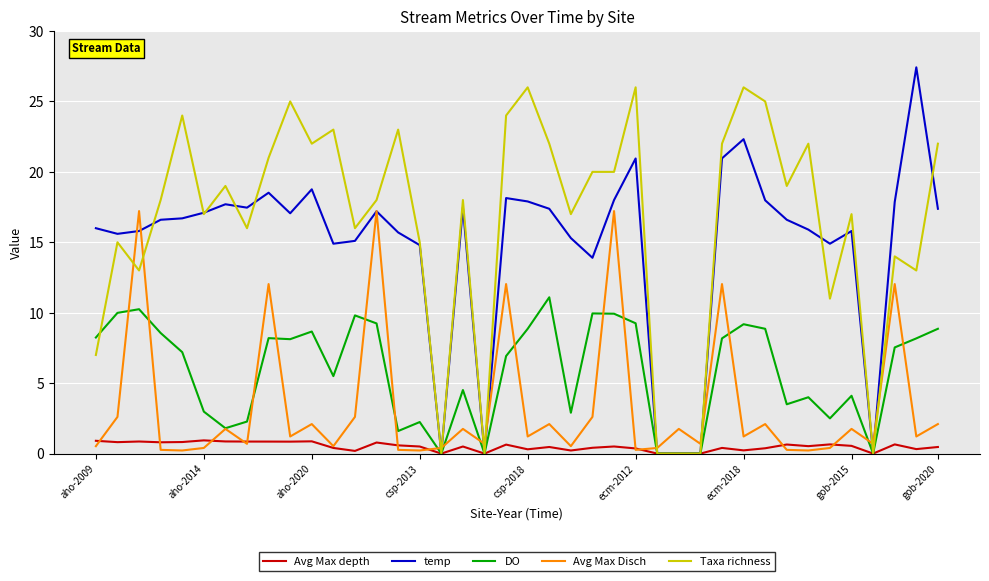

Which series has the widest spread of values?

temp